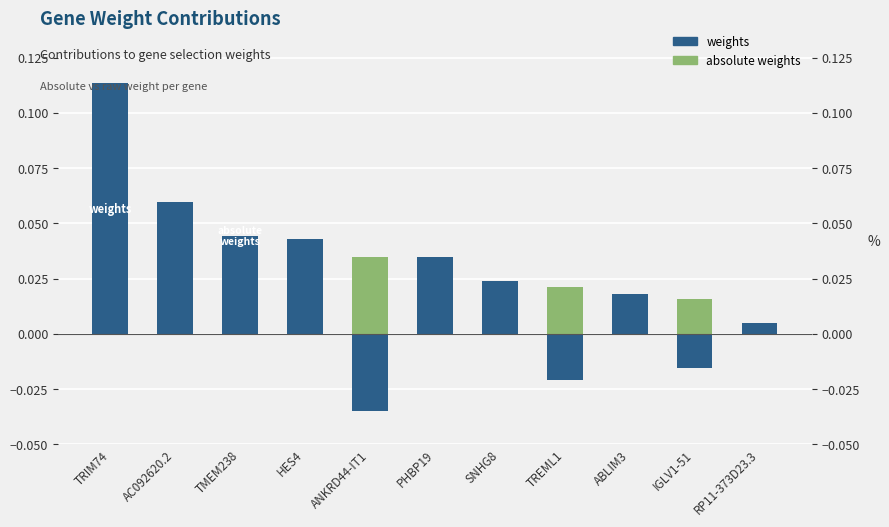

What are all the series names shown in the legend?

weights, absolute weights